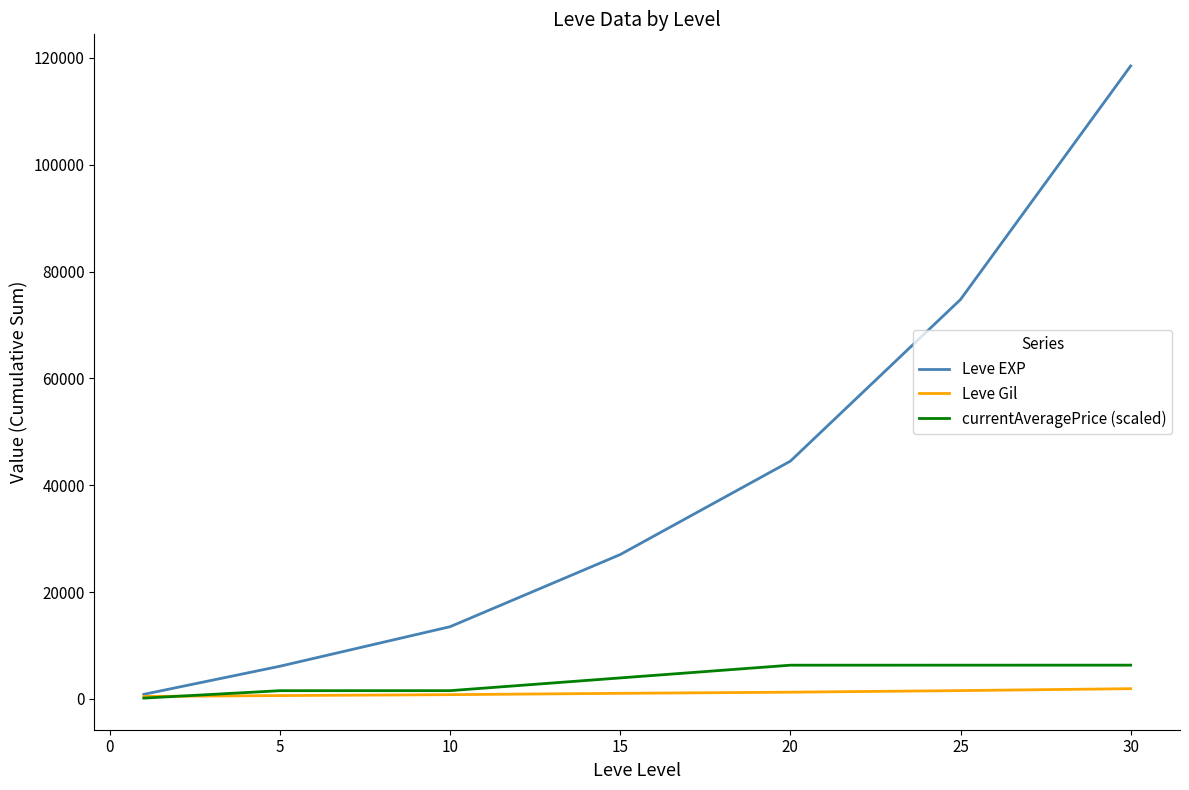

What is the maximum value for currentAveragePrice (scaled)?

6317.4